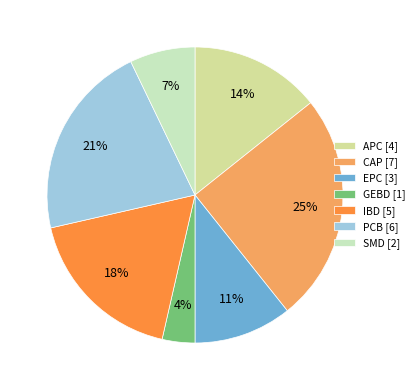

The PCB slice represents 21% of the pie. True or false?

True